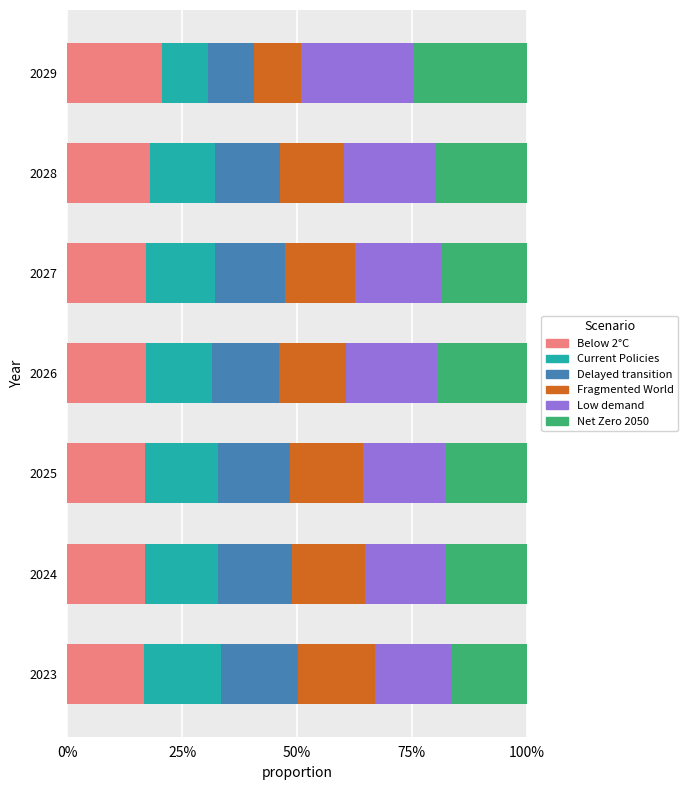

What are all the series names shown in the legend?

Below 2°C, Current Policies, Delayed transition, Fragmented World, Low demand, Net Zero 2050